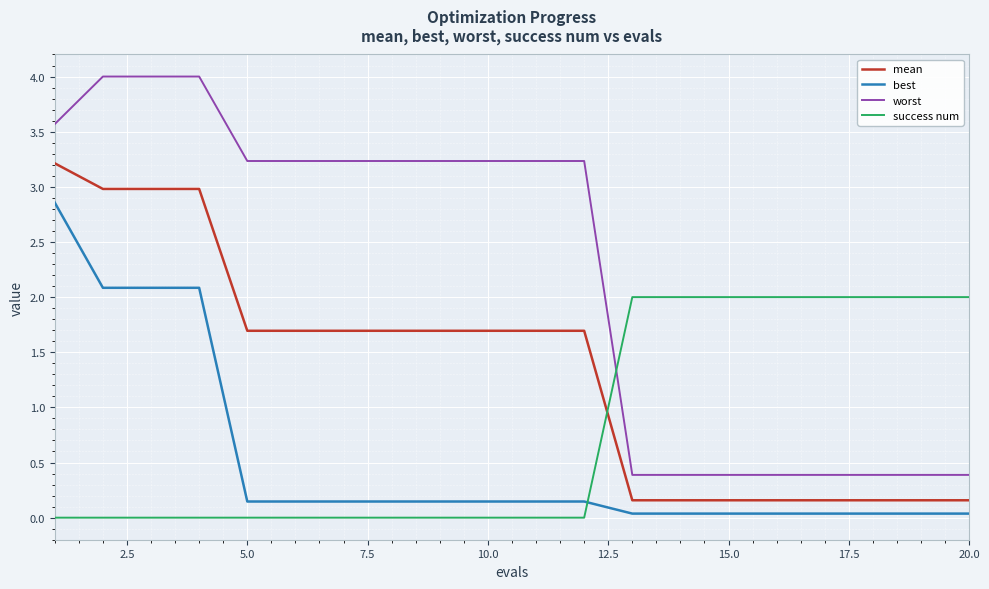

Which series has the largest range (max minus min)?

worst